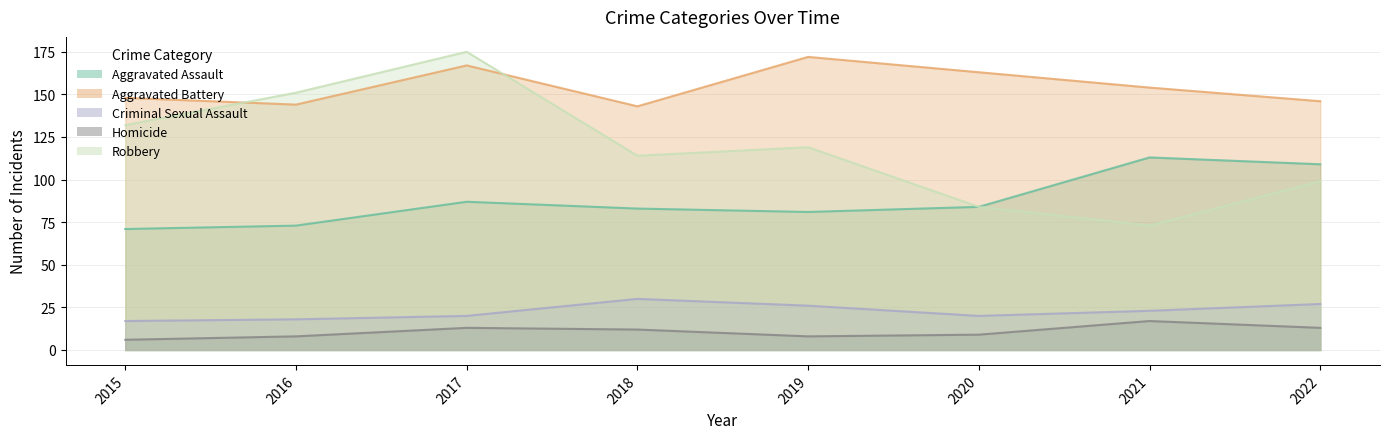

What is the value of the Criminal Sexual Assault point at the 8th from the left?

27